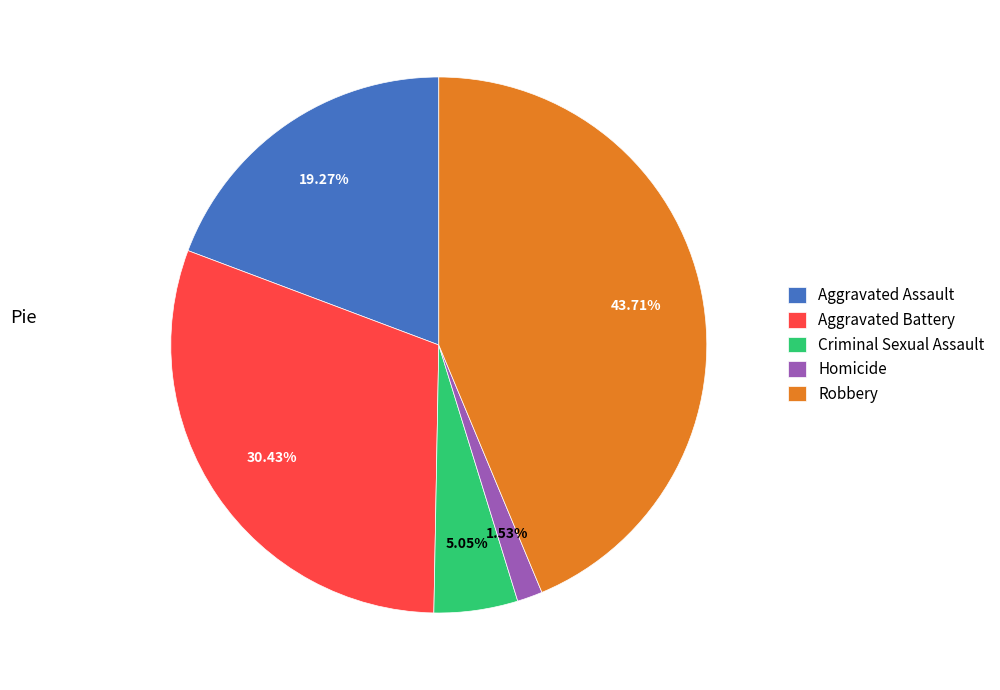

To the nearest percent, what is the average slice percentage?

20%